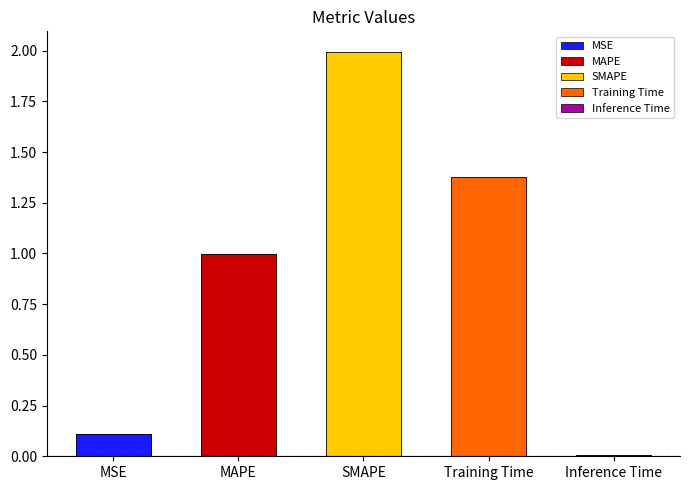

What is the average value?

0.9